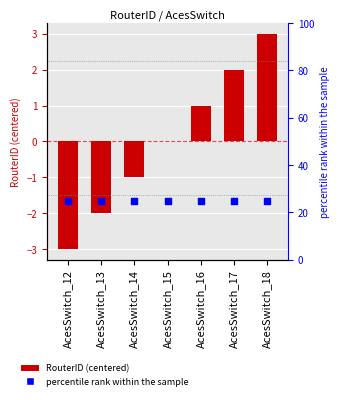

Which series reaches the maximum Y coordinate?

Percentile rank